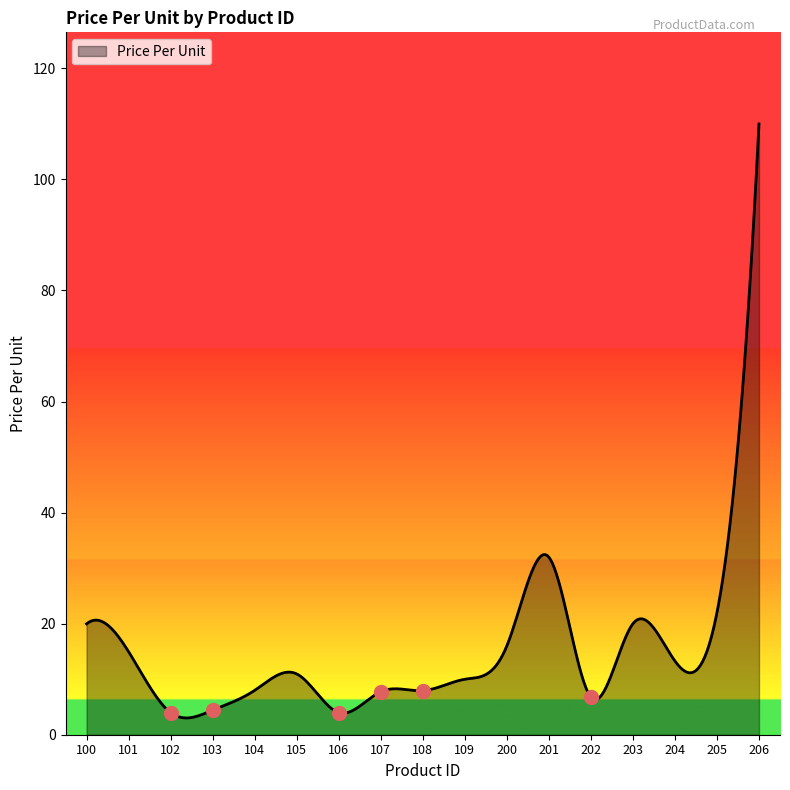

What is the minimum value shown in the chart?

3.0